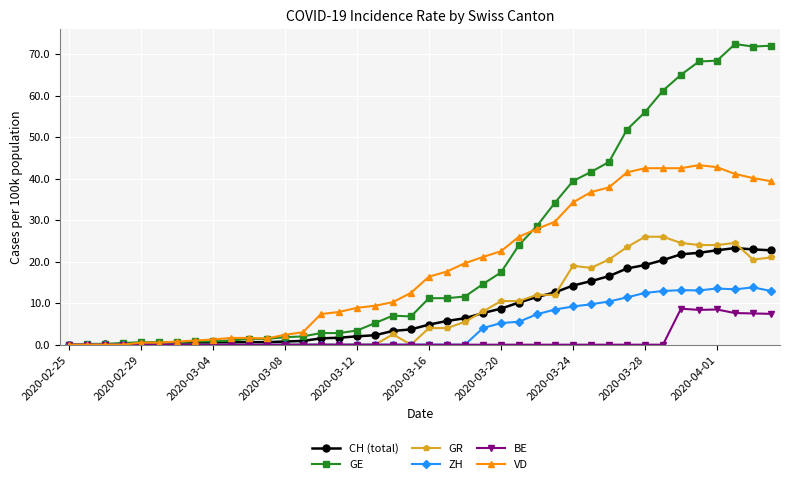

True or false: ZH has more than 0 interior local peaks.

True